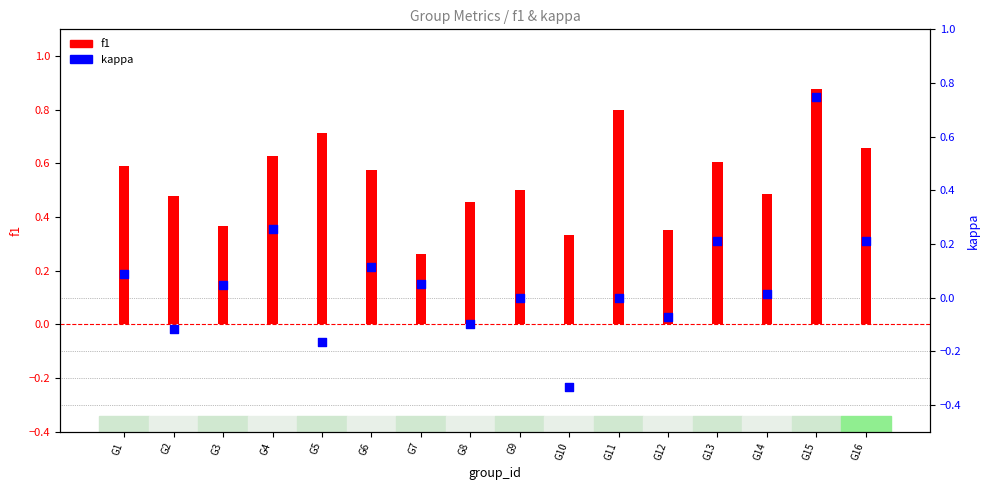

Which series has the largest Y range (max minus min)?

kappa